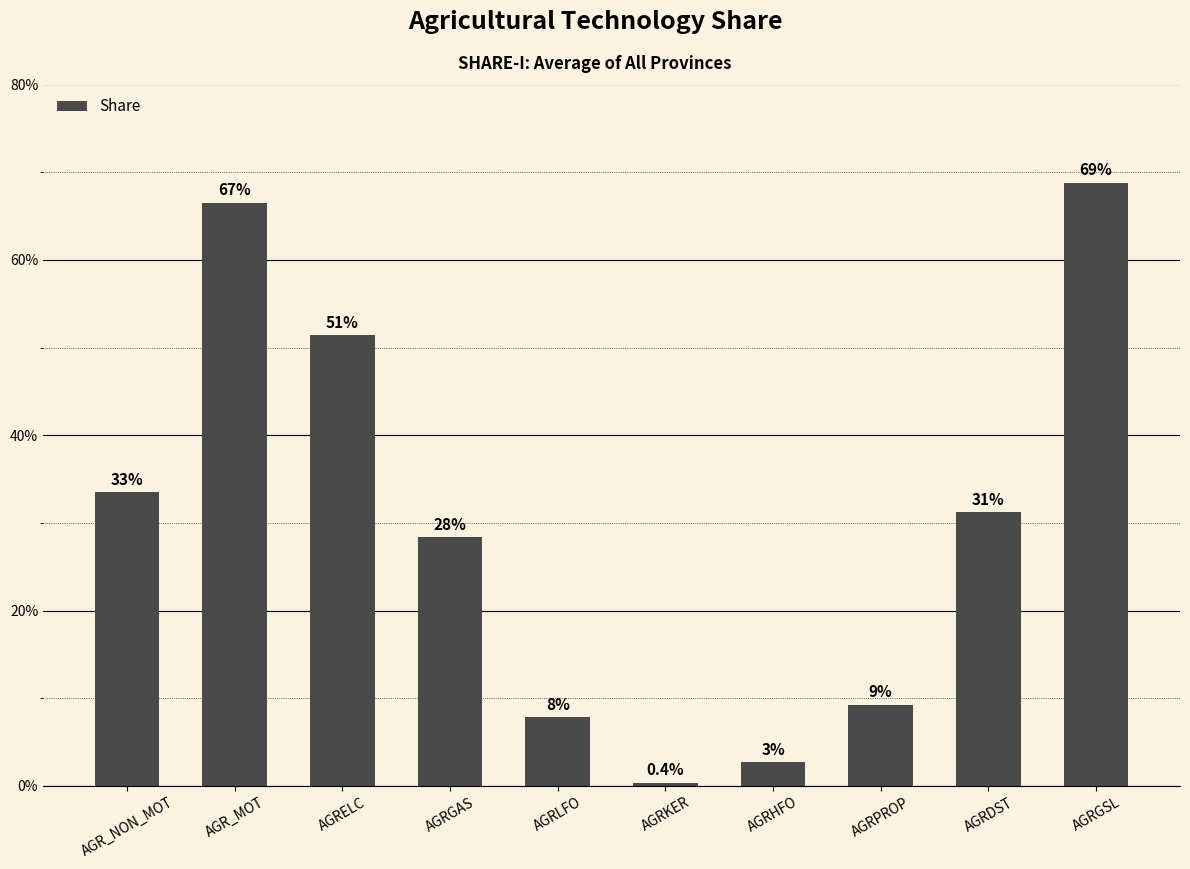

List the labels in order of value, smallest first.

AGRKER, AGRHFO, AGRLFO, AGRPROP, AGRGAS, AGRDST, AGR_NON_MOT, AGRELC, AGR_MOT, AGRGSL